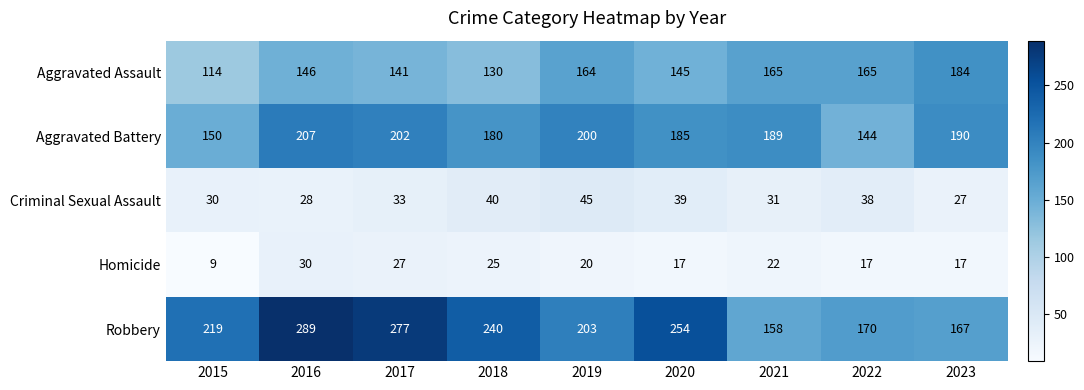

How many distinct data groups are displayed?

5